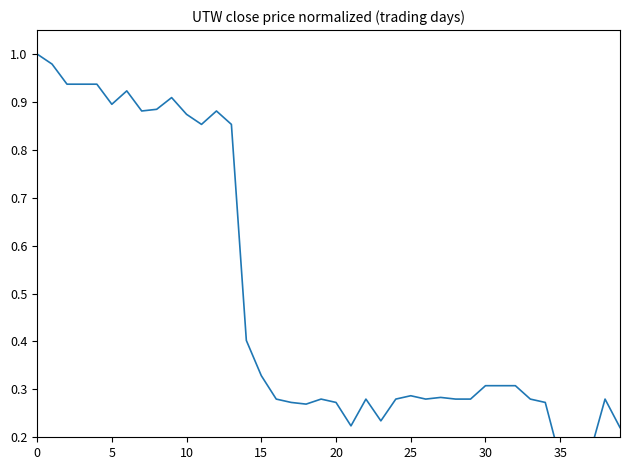

How many lines are shown in the chart?

1